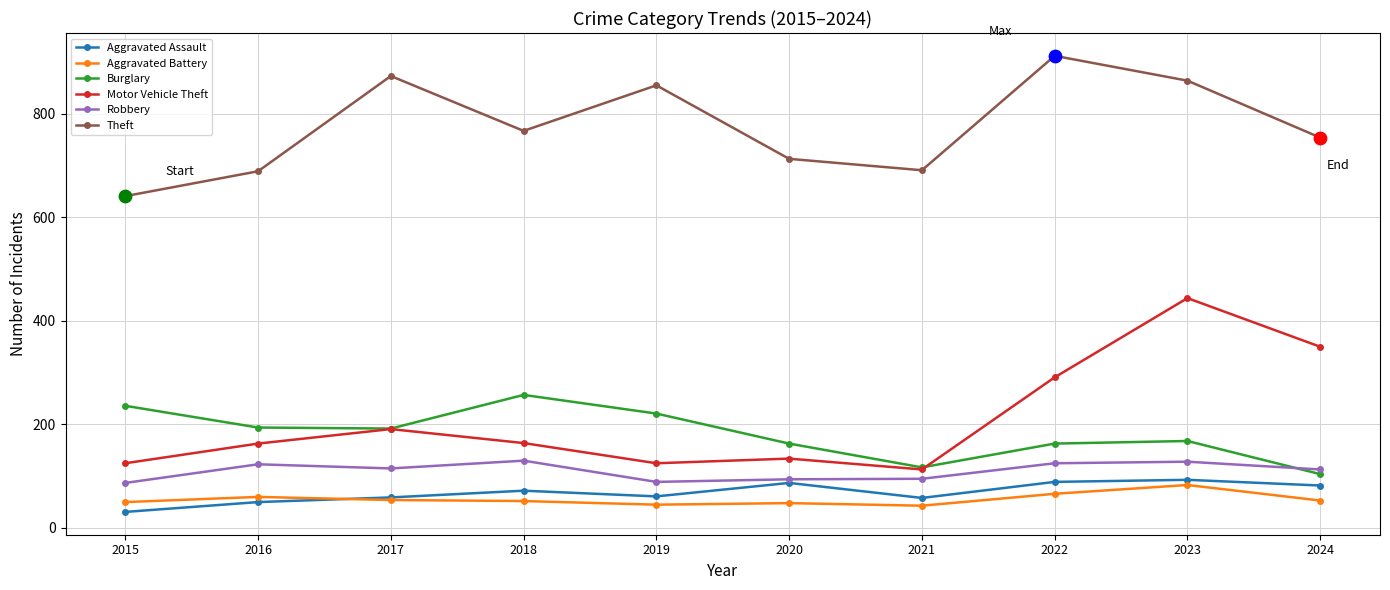

Between 2016 and 2017, which series saw the biggest shift?

Theft